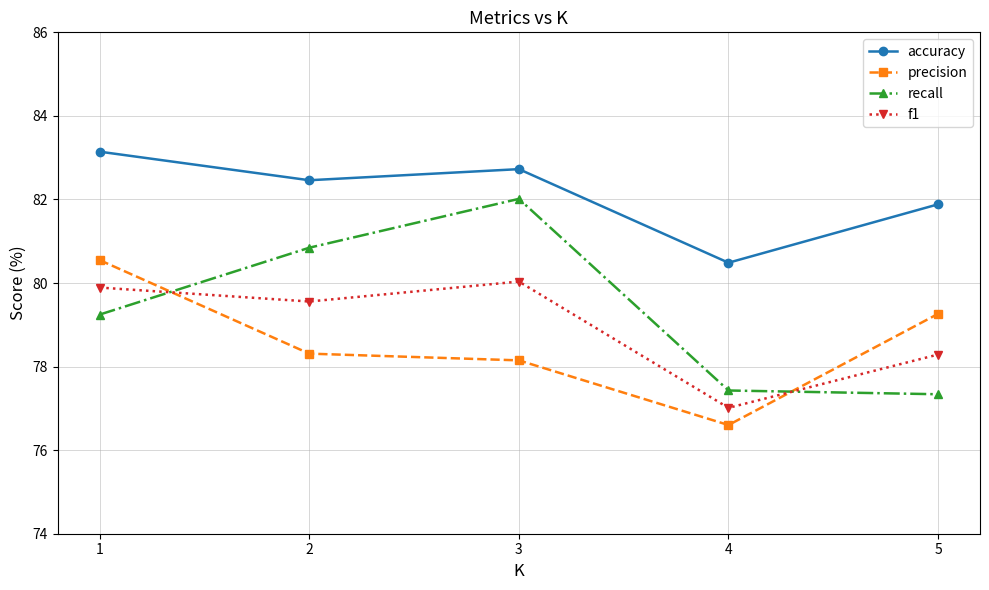

Which series has the largest range (max minus min)?

recall